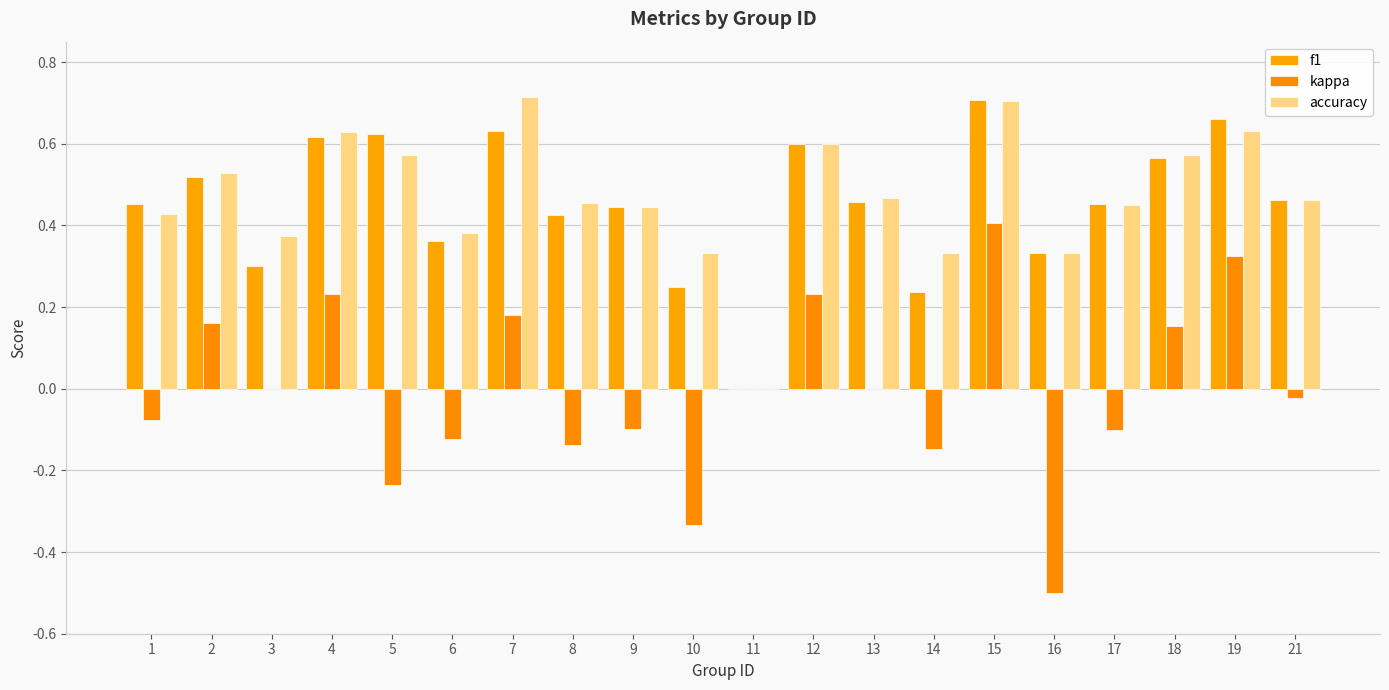

Which series has the largest range (max minus min)?

kappa